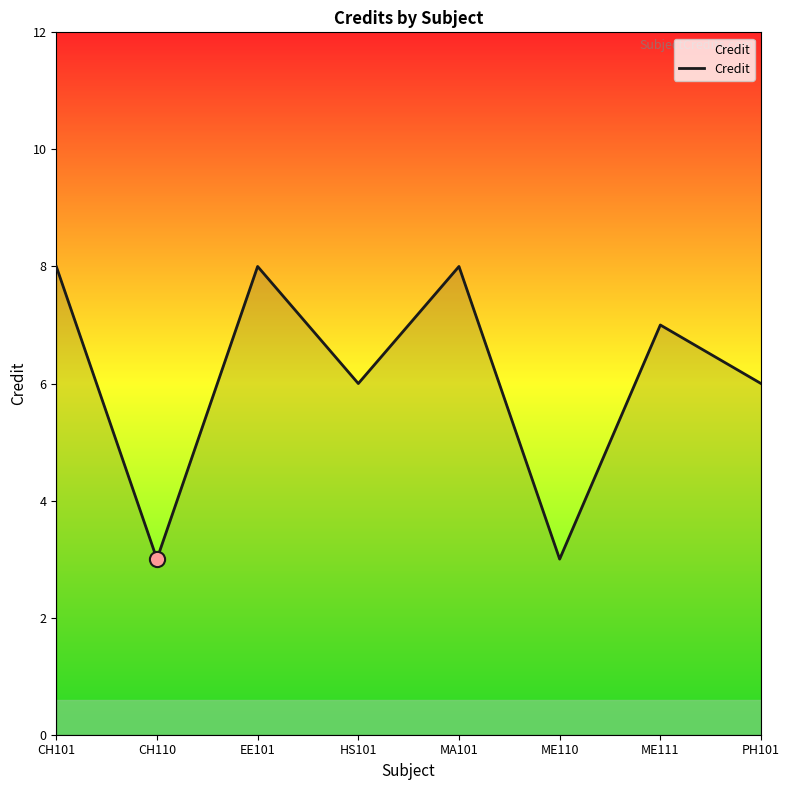

What is the change in value from CH110 to ME111?

+4